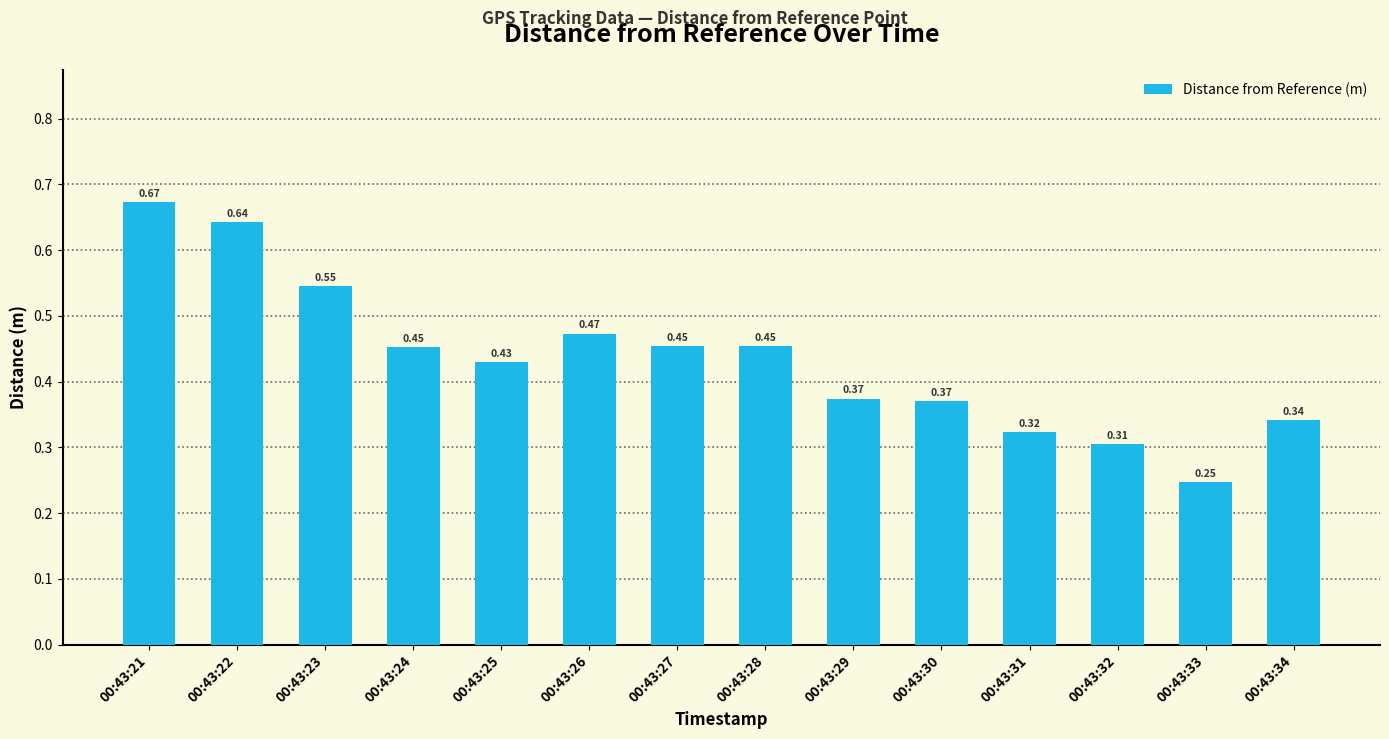

What is the sum of all values?

6.1